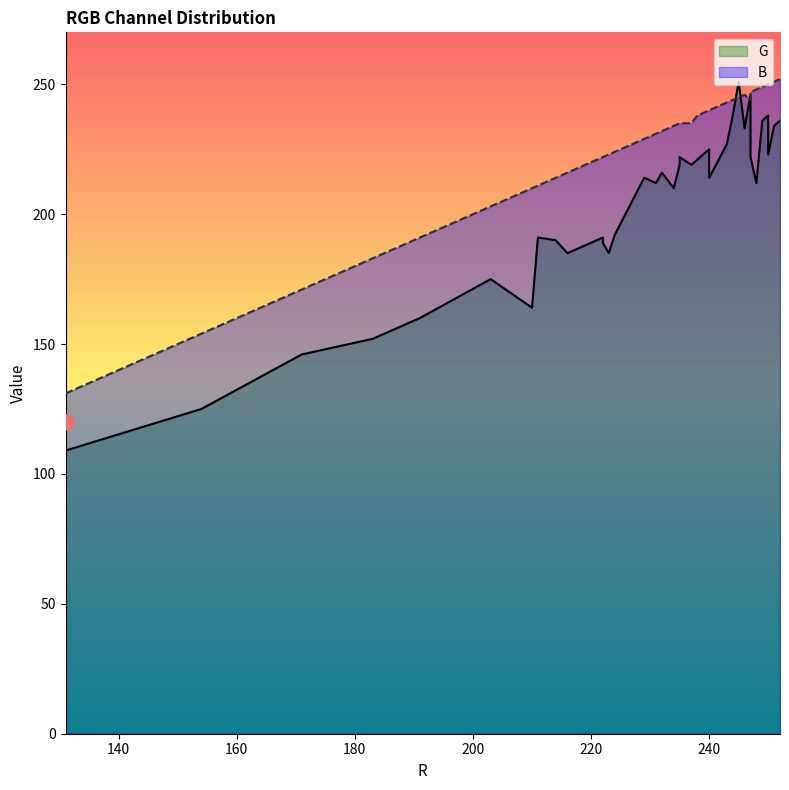

Which series has the widest spread of Y values?

G